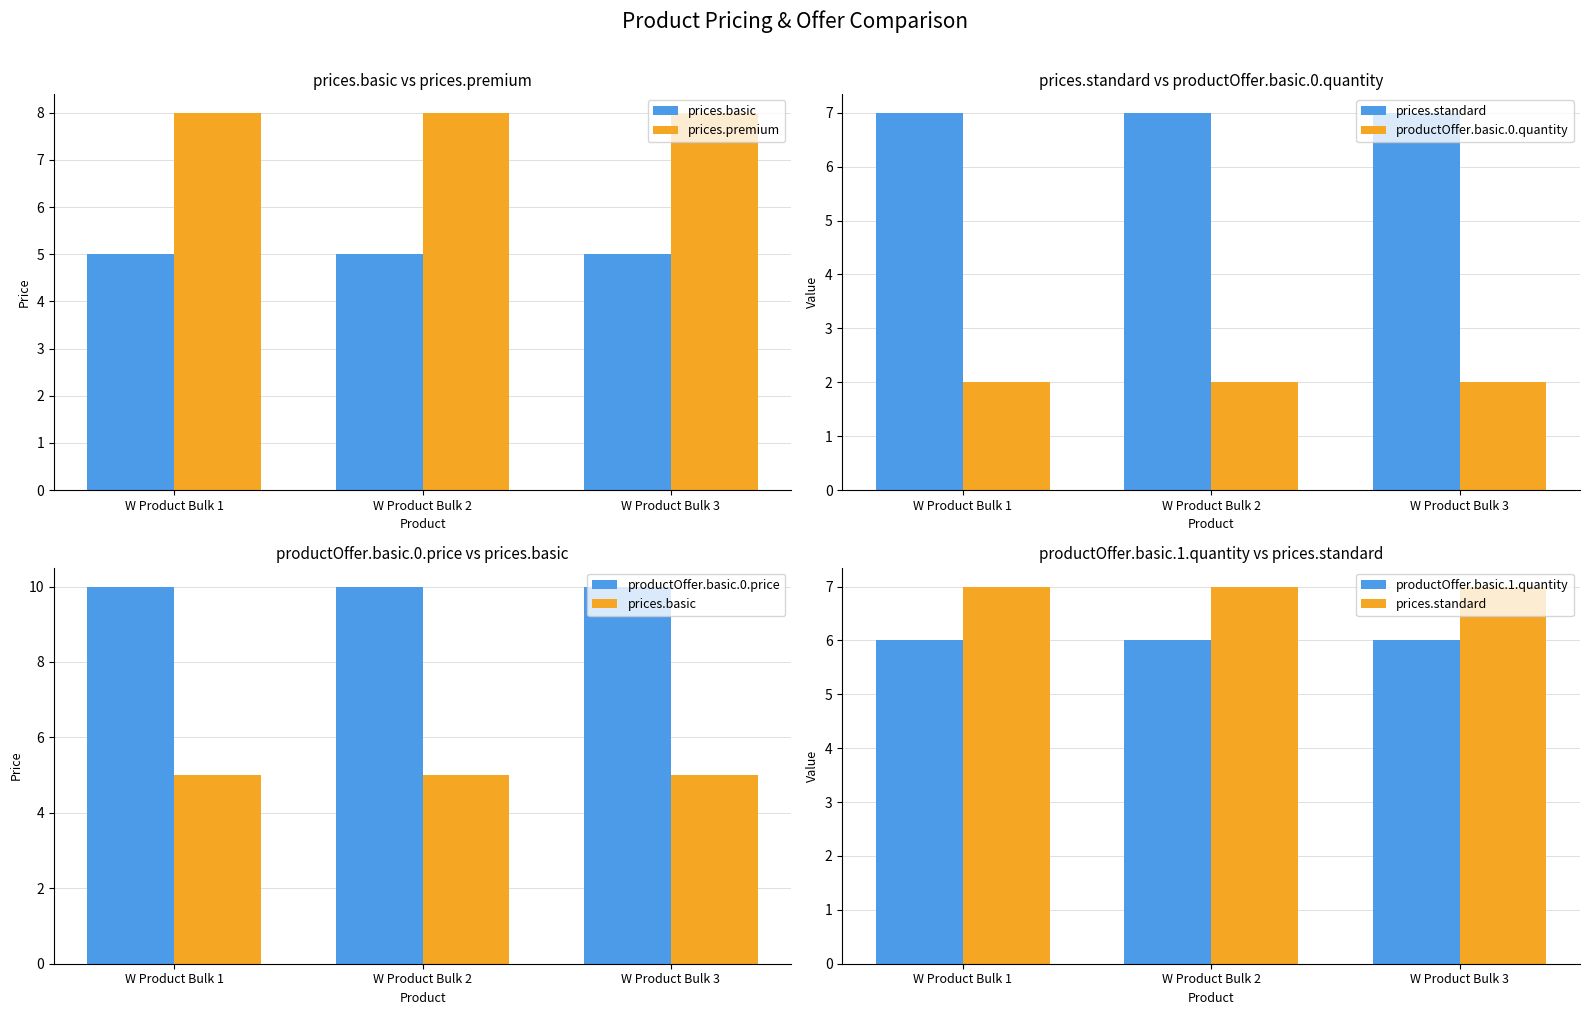

What are all the series names shown in the legend?

prices.basic, prices.premium, prices.standard, productOffer.basic.0.quantity, productOffer.basic.0.price, productOffer.basic.1.quantity